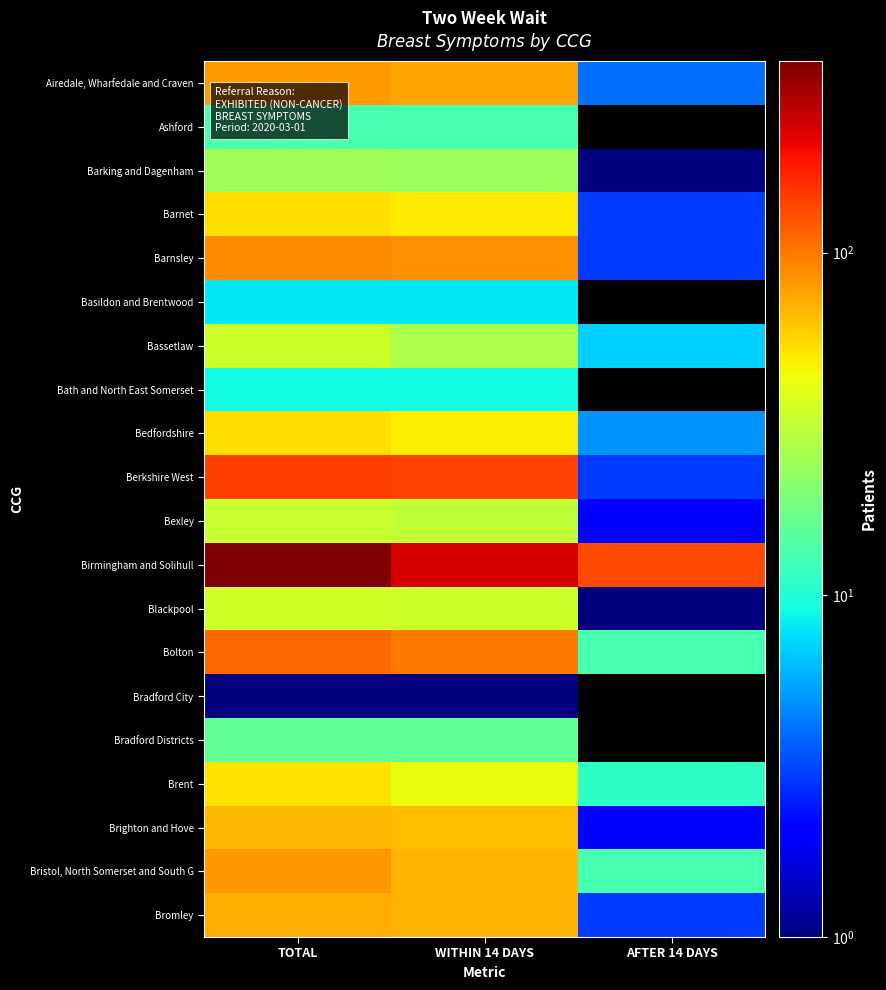

Reading right to left, extract all data points from this chart.

Airedale, Wharfedale and Craven: AFTER 14 DAYS=4	WITHIN 14 DAYS=76	TOTAL=80
Ashford: AFTER 14 DAYS=0	WITHIN 14 DAYS=13	TOTAL=13
Barking and Dagenham: AFTER 14 DAYS=1	WITHIN 14 DAYS=24	TOTAL=25
Barnet: AFTER 14 DAYS=3	WITHIN 14 DAYS=50	TOTAL=53
Barnsley: AFTER 14 DAYS=3	WITHIN 14 DAYS=86	TOTAL=89
Basildon and Brentwood: AFTER 14 DAYS=0	WITHIN 14 DAYS=8	TOTAL=8
Bassetlaw: AFTER 14 DAYS=7	WITHIN 14 DAYS=27	TOTAL=34
Bath and North East Somerset: AFTER 14 DAYS=0	WITHIN 14 DAYS=9	TOTAL=9
Bedfordshire: AFTER 14 DAYS=5	WITHIN 14 DAYS=48	TOTAL=53
Berkshire West: AFTER 14 DAYS=3	WITHIN 14 DAYS=139	TOTAL=142
Bexley: AFTER 14 DAYS=2	WITHIN 14 DAYS=31	TOTAL=33
Birmingham and Solihull: AFTER 14 DAYS=133	WITHIN 14 DAYS=230	TOTAL=363
Blackpool: AFTER 14 DAYS=1	WITHIN 14 DAYS=34	TOTAL=35
Bolton: AFTER 14 DAYS=13	WITHIN 14 DAYS=99	TOTAL=112
Bradford City: AFTER 14 DAYS=0	WITHIN 14 DAYS=1	TOTAL=1
Bradford Districts: AFTER 14 DAYS=0	WITHIN 14 DAYS=16	TOTAL=16
Brent: AFTER 14 DAYS=11	WITHIN 14 DAYS=41	TOTAL=52
Brighton and Hove: AFTER 14 DAYS=2	WITHIN 14 DAYS=65	TOTAL=67
Bristol, North Somerset and South G: AFTER 14 DAYS=13	WITHIN 14 DAYS=69	TOTAL=82
Bromley: AFTER 14 DAYS=3	WITHIN 14 DAYS=68	TOTAL=71